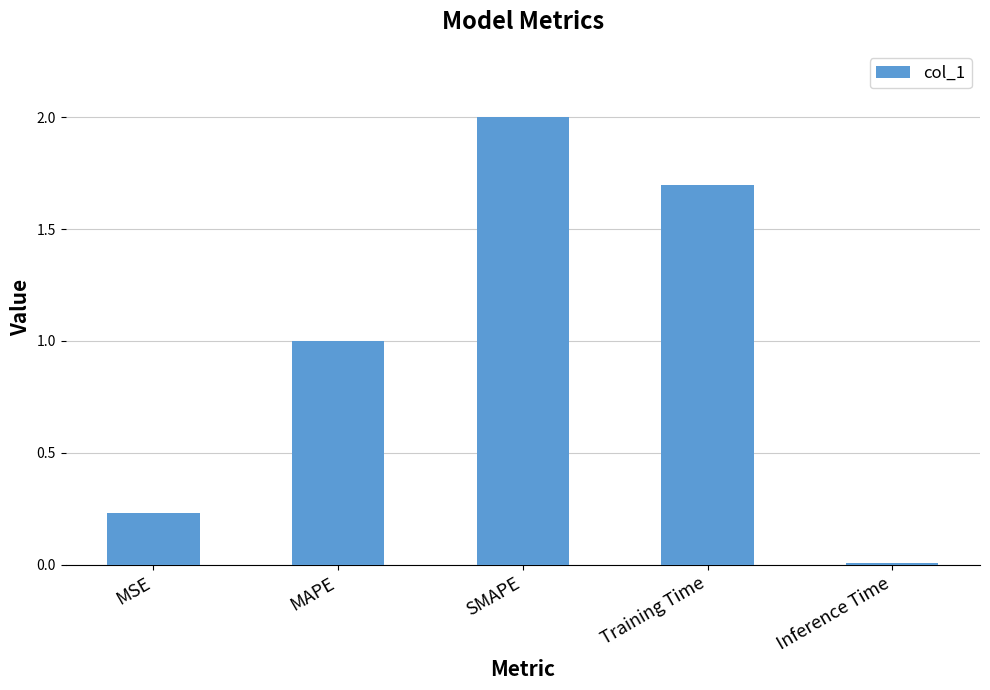

List the labels in order of value, smallest first.

Inference Time, MSE, MAPE, Training Time, SMAPE